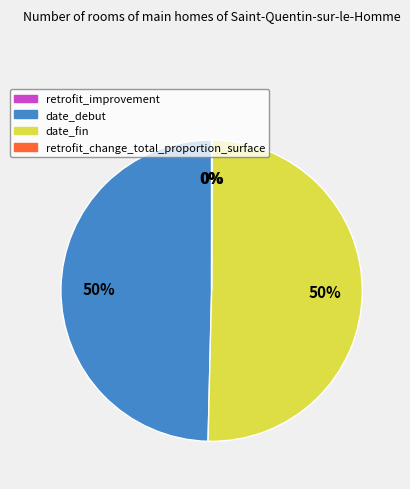

What is the ratio of the value at date_debut to the value at date_fin?

1.0